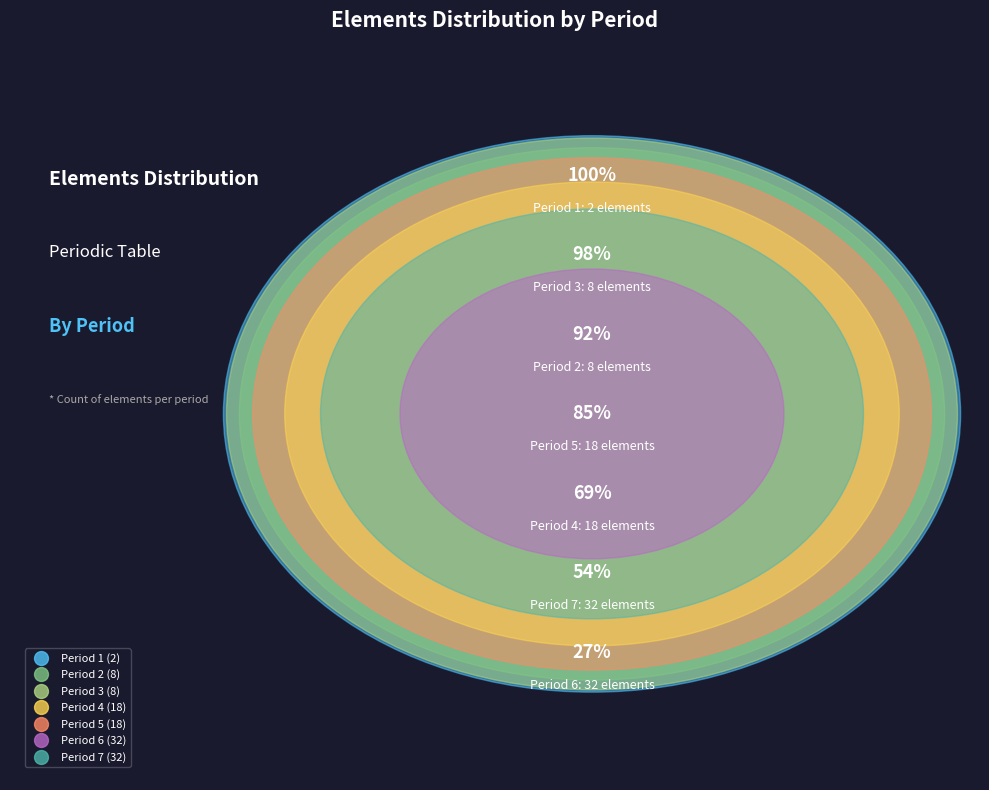

Rank the categories by value from lowest to highest.

Period 1, Period 2, Period 3, Period 4, Period 5, Period 6, Period 7